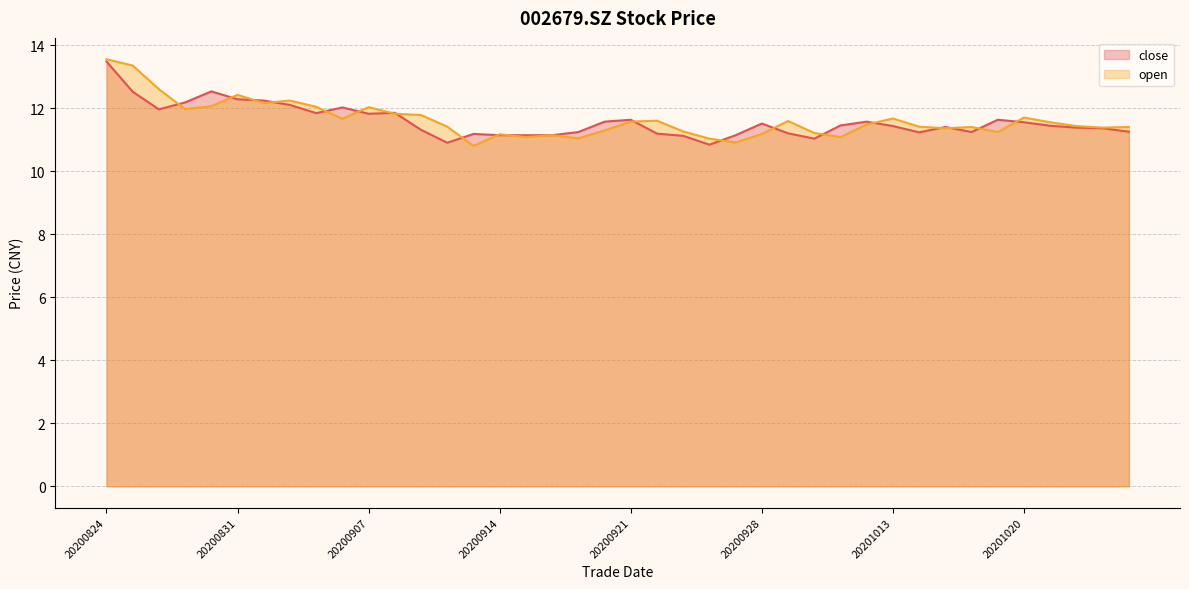

What are all the series names shown in the legend?

close (line), open (line)